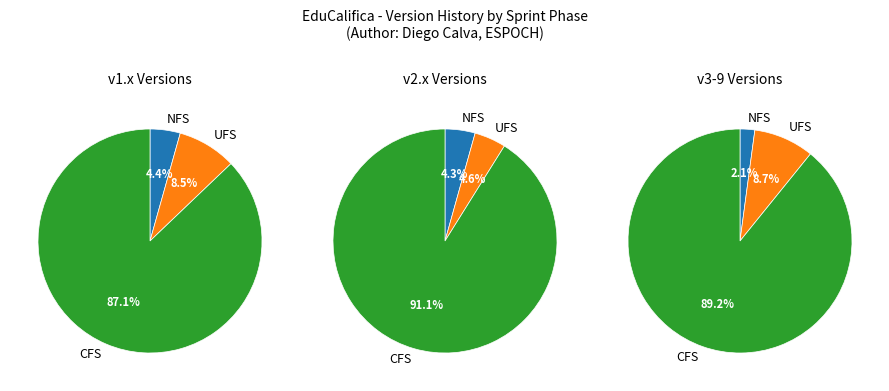

What percentage do 2.1 and 1.0 together represent?

6.4%